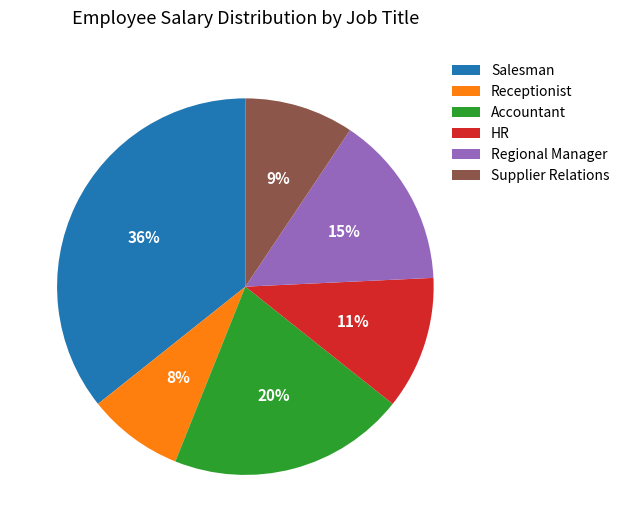

To the nearest percent, what is the average slice percentage?

17%